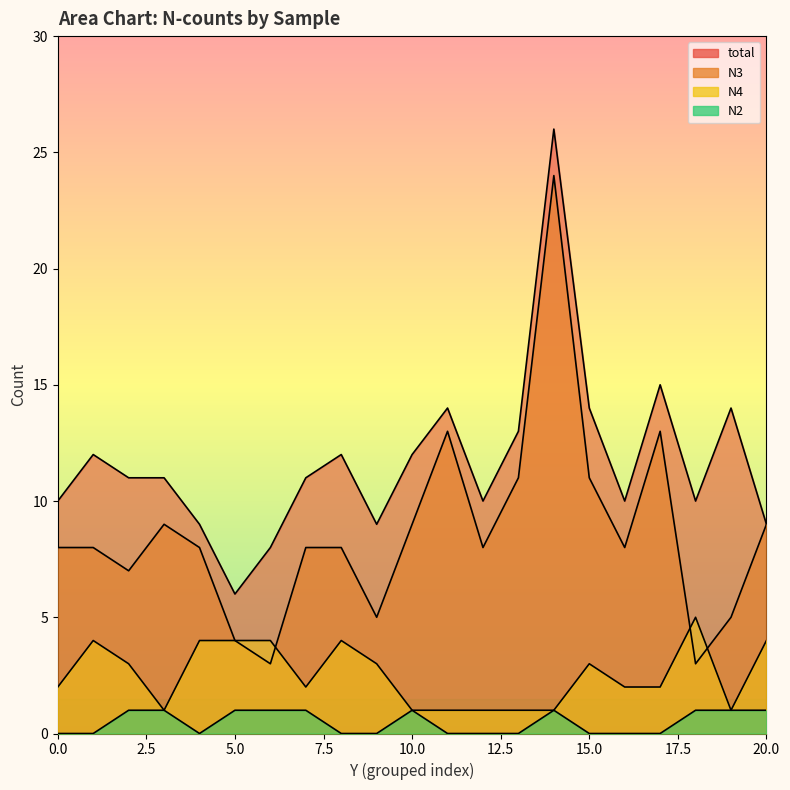

What is the total value across all series at 19?

21